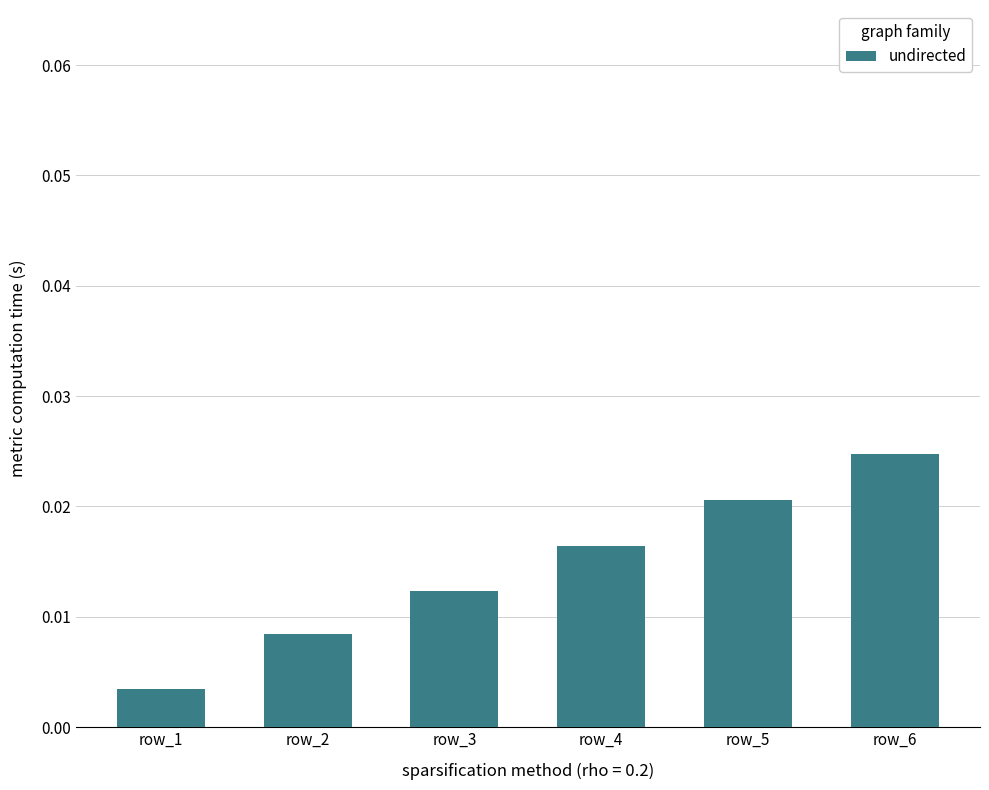

List the labels in order of value, largest first.

row_6, row_5, row_4, row_3, row_2, row_1